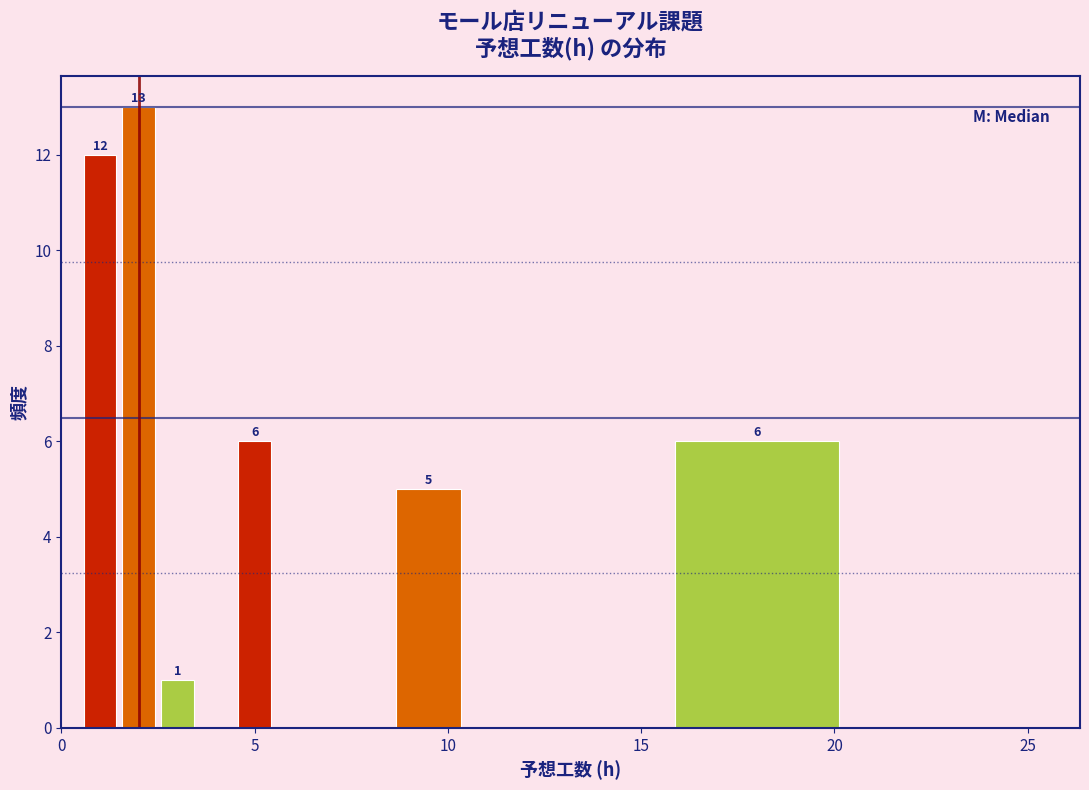

Read against the x-axis, roughly where is the centre of the tallest bar?

2.0